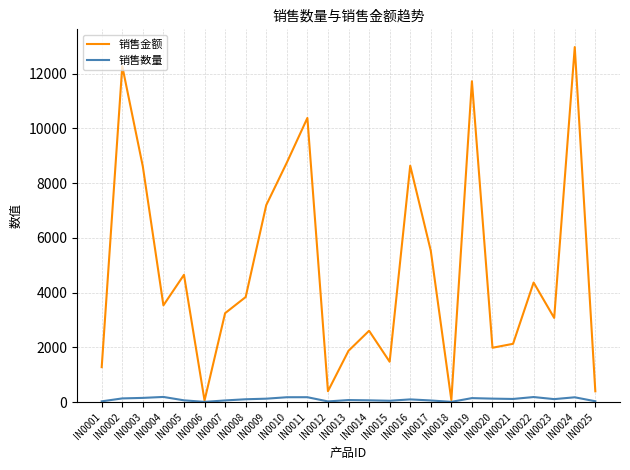

List the series in order of their overall mean, lowest first.

销售数量, 销售金额